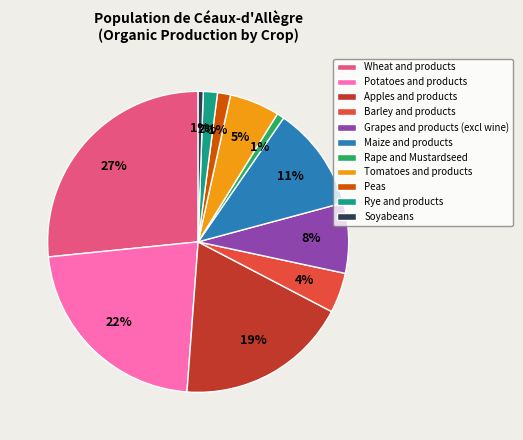

How many segments does this pie chart have?

11